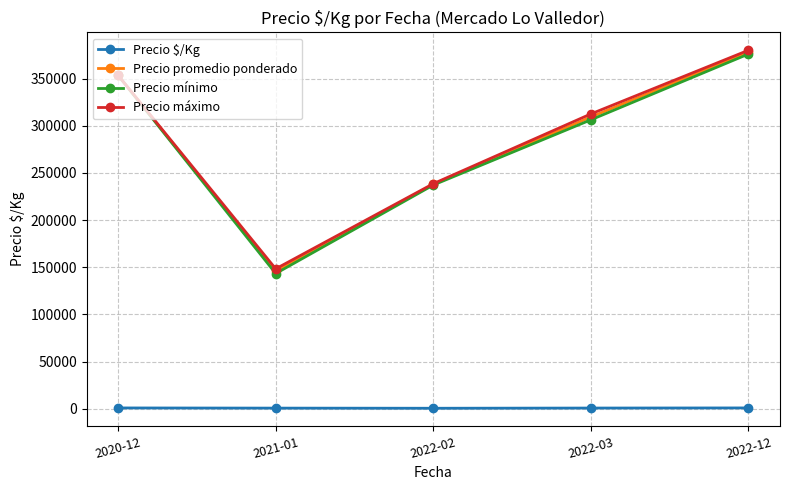

Rank the categories by Precio mínimo value from lowest to highest.

2021-01, 2022-02, 2022-03, 2020-12, 2022-12